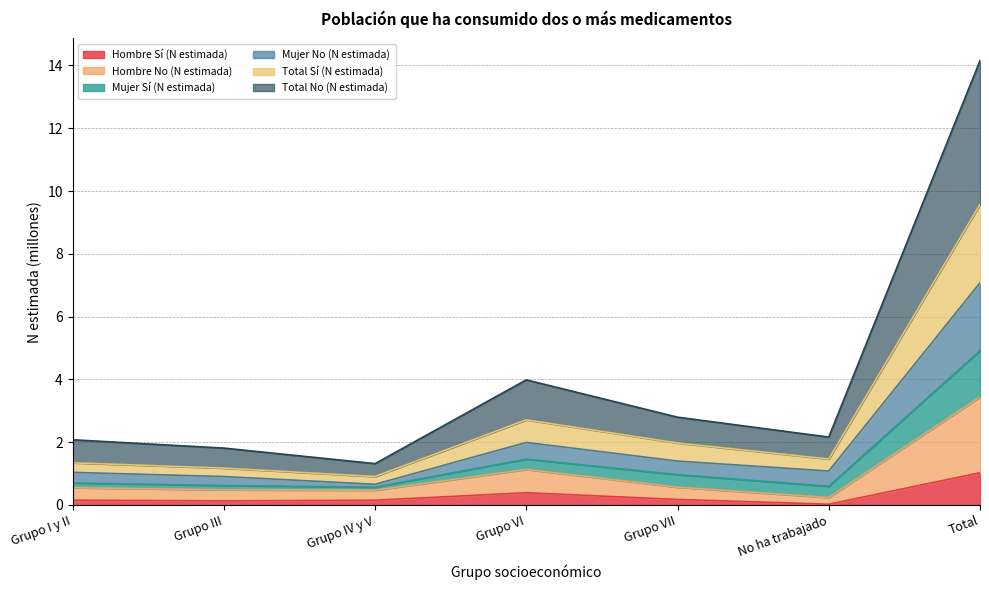

True or false: Hombre No (N estimada) has a value of 0.3 at No ha trabajado.

False